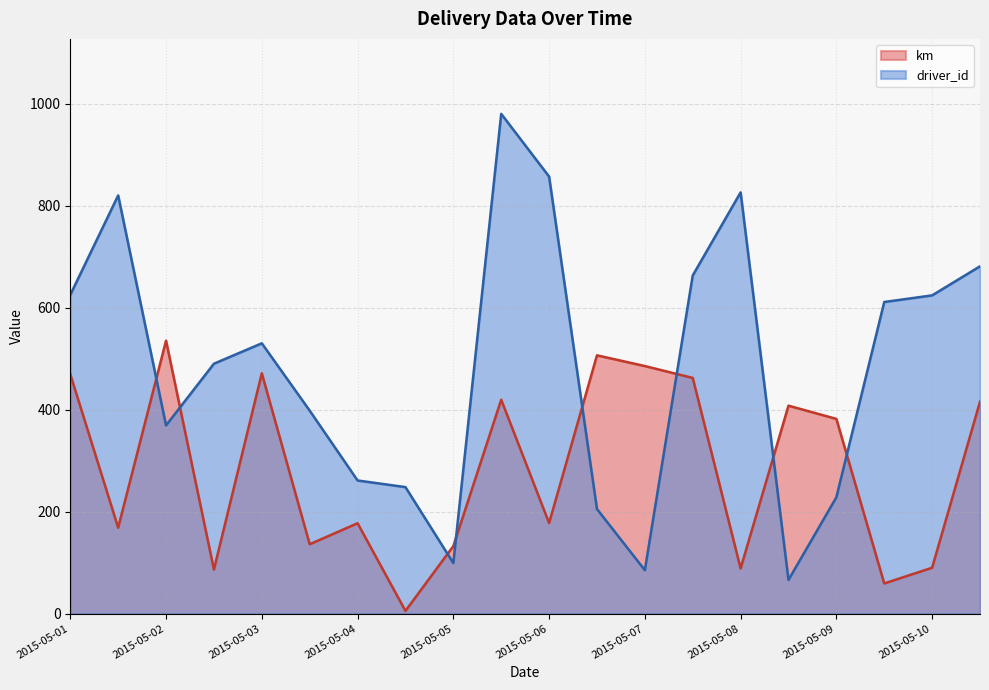

The value of km at 2015-05-09 is 253.9. True or false?

False